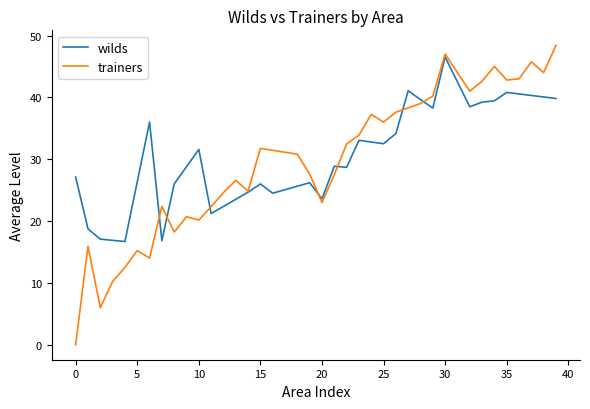

Which series has the widest spread of values?

trainers